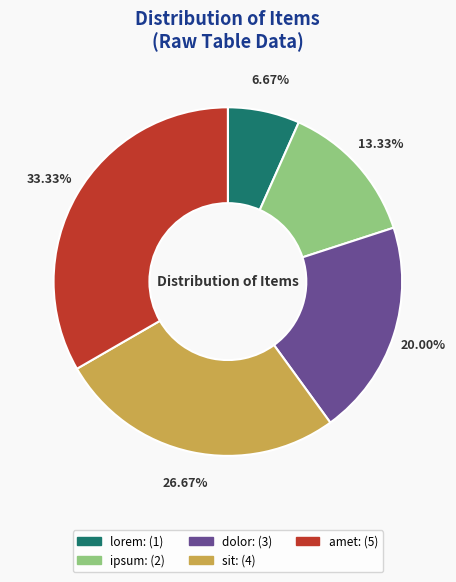

How many segments does this pie chart have?

5